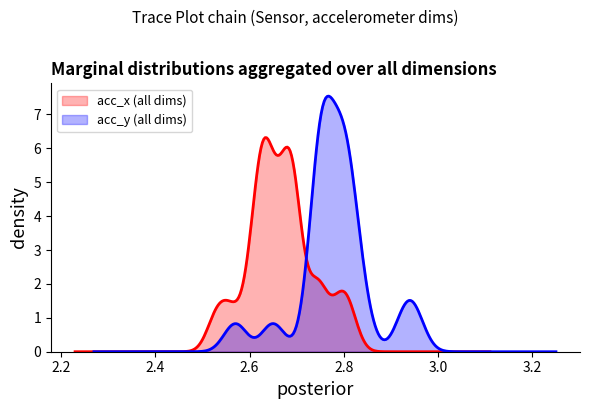

What is the sum of all acc_y values?

111.2